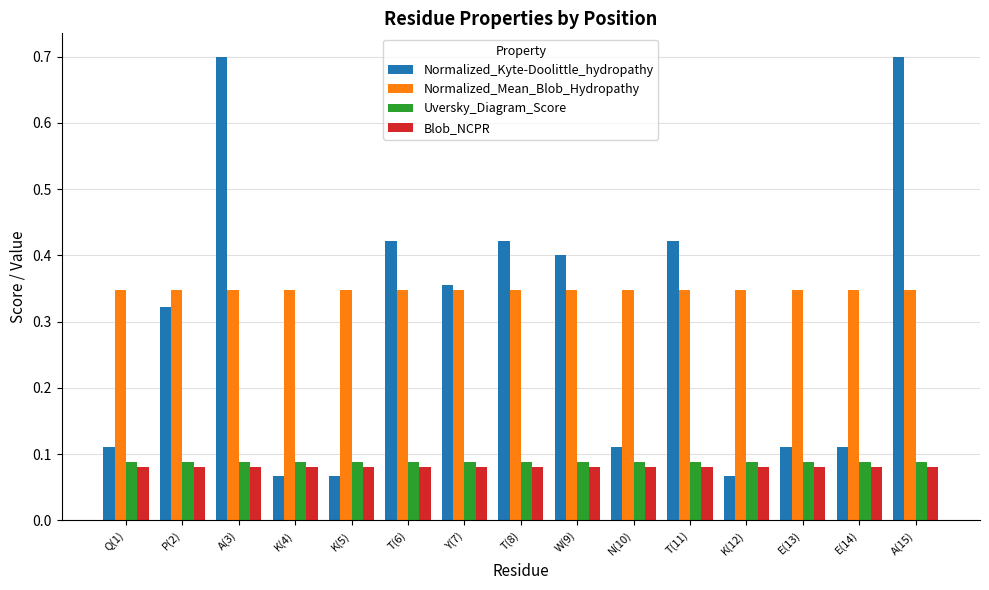

What position from the left is K(12)?

12